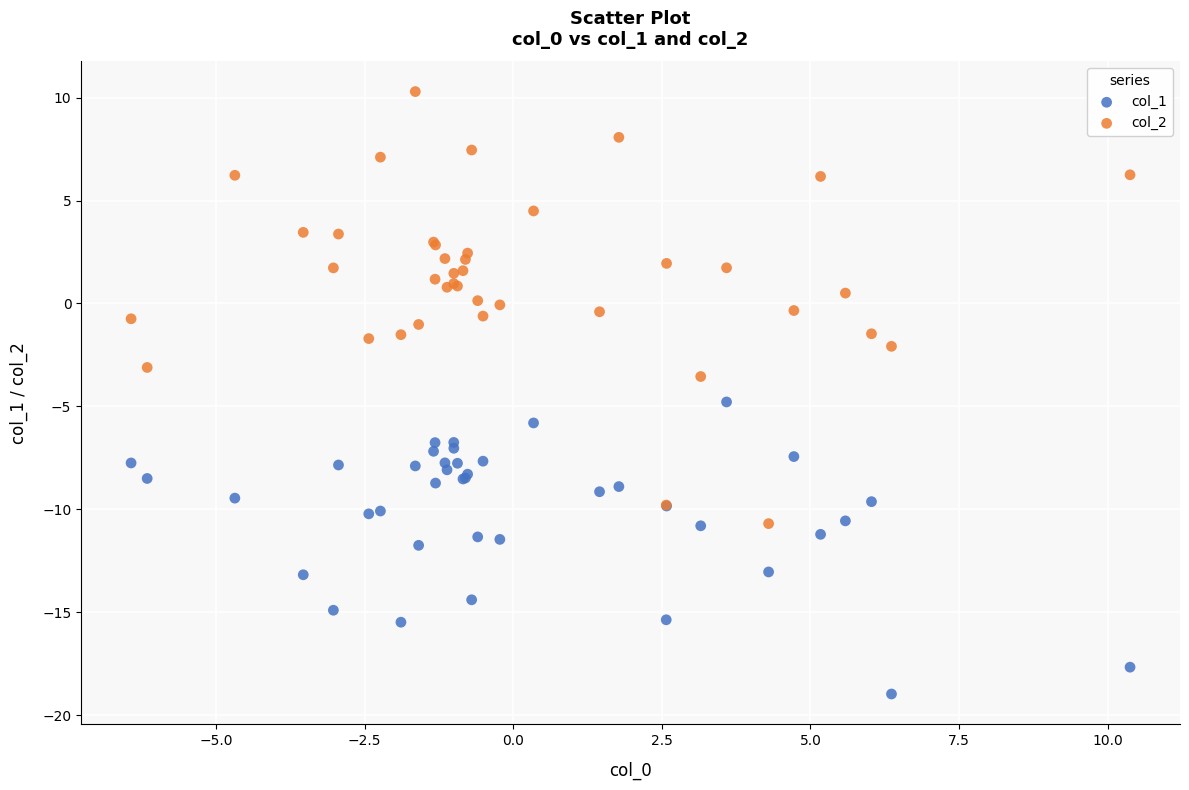

What is the X range (max minus min) for the scatter plot?

16.8